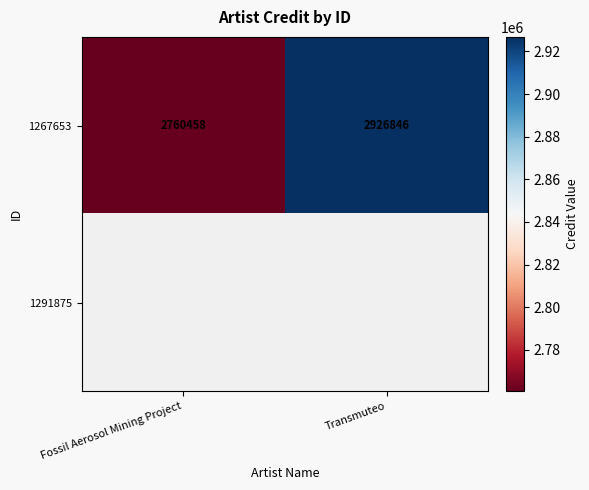

Between Transmuteo and Fossil Aerosol Mining Project, which is larger?

Transmuteo